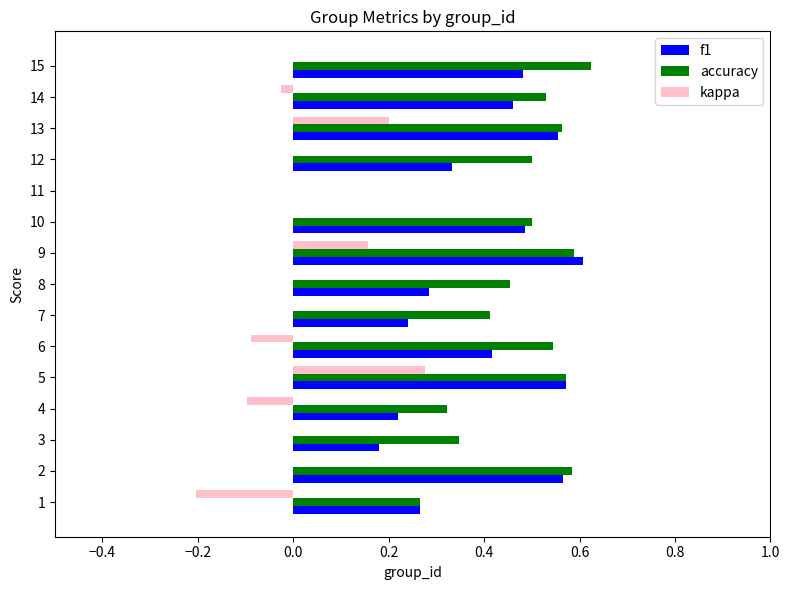

How many data points does each series have?

15